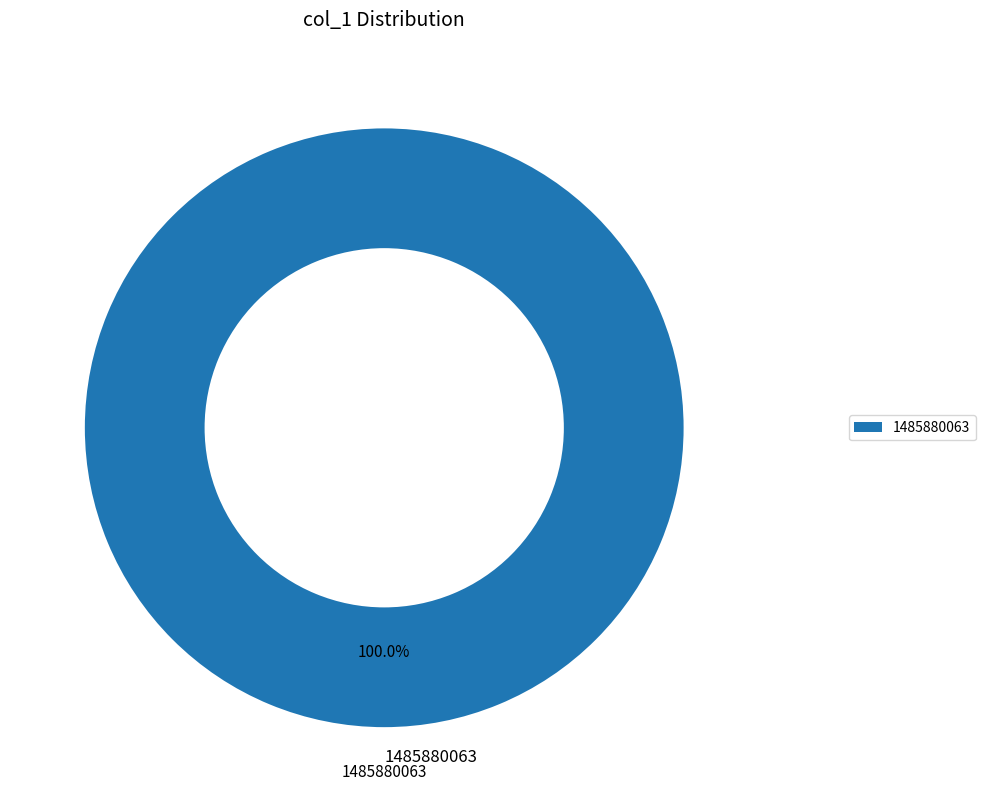

Rank the categories by value from highest to lowest.

1485880063